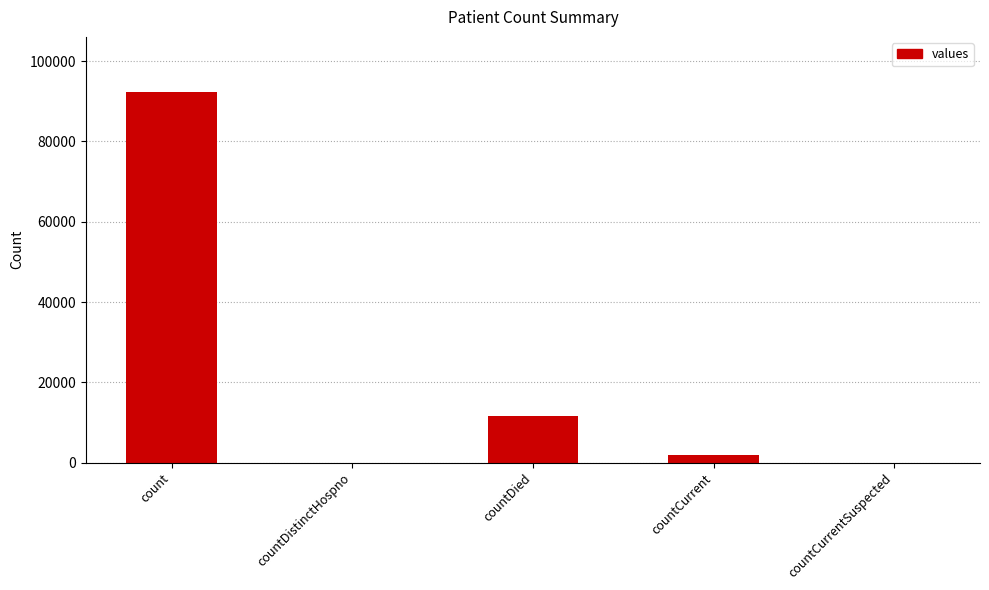

The value at countDistinctHospno is 38016. True or false?

False